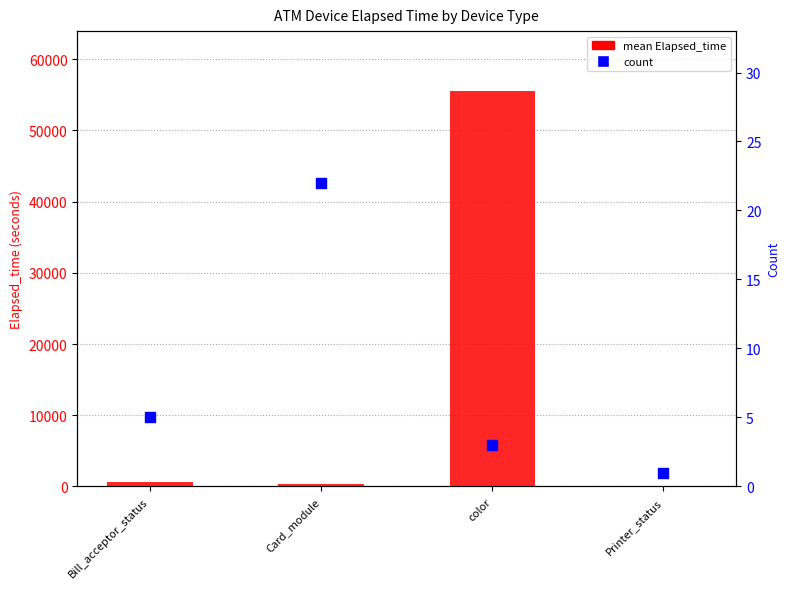

Which series contains the lowest Y value?

count